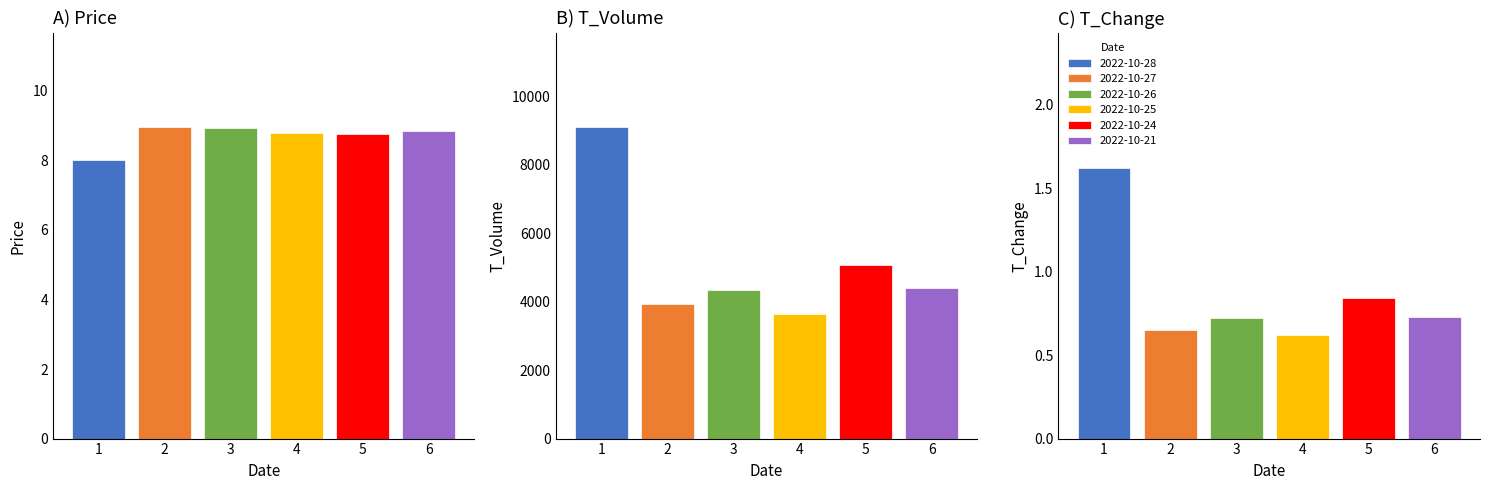

Rank the series at 2022-10-25 from lowest to highest value.

t_change, price, t_volume